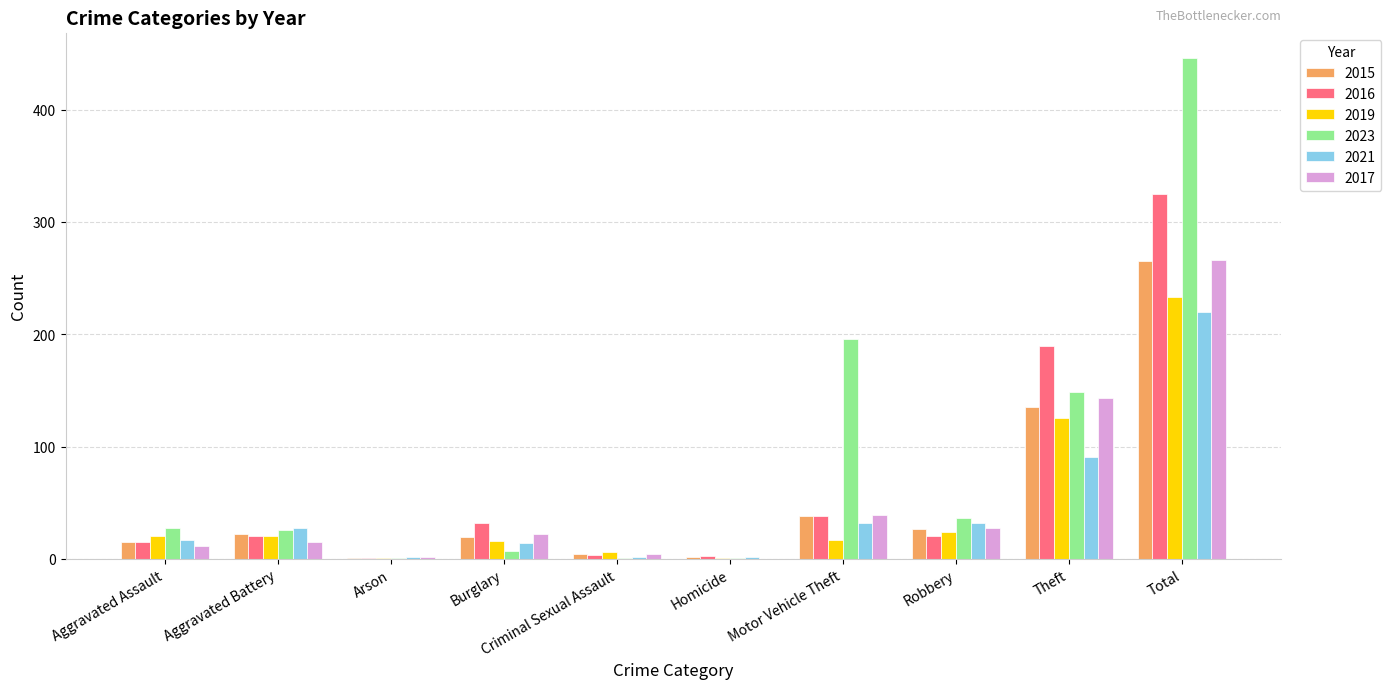

At which category is the sum across all series the highest?

Total